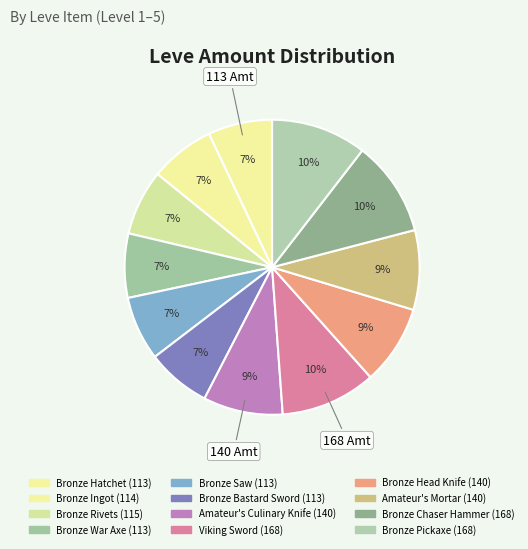

Count the number of slices in the pie.

12